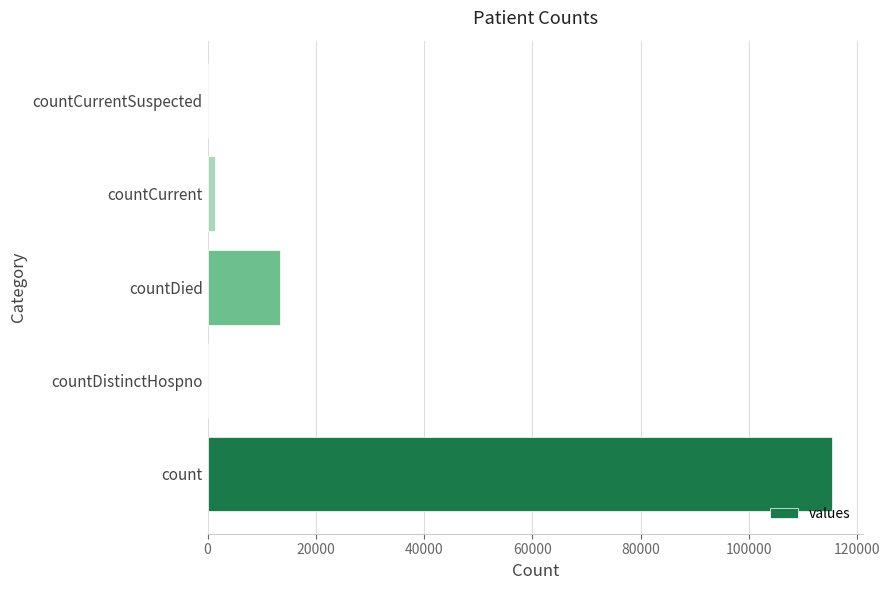

Where is the data nearest to the value 57689?

countDied